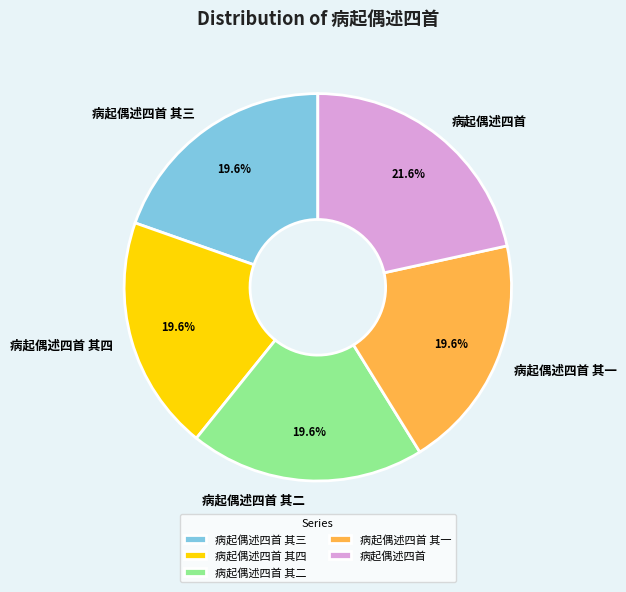

Does 病起偶述四首 其四 represent more than half of the total?

No